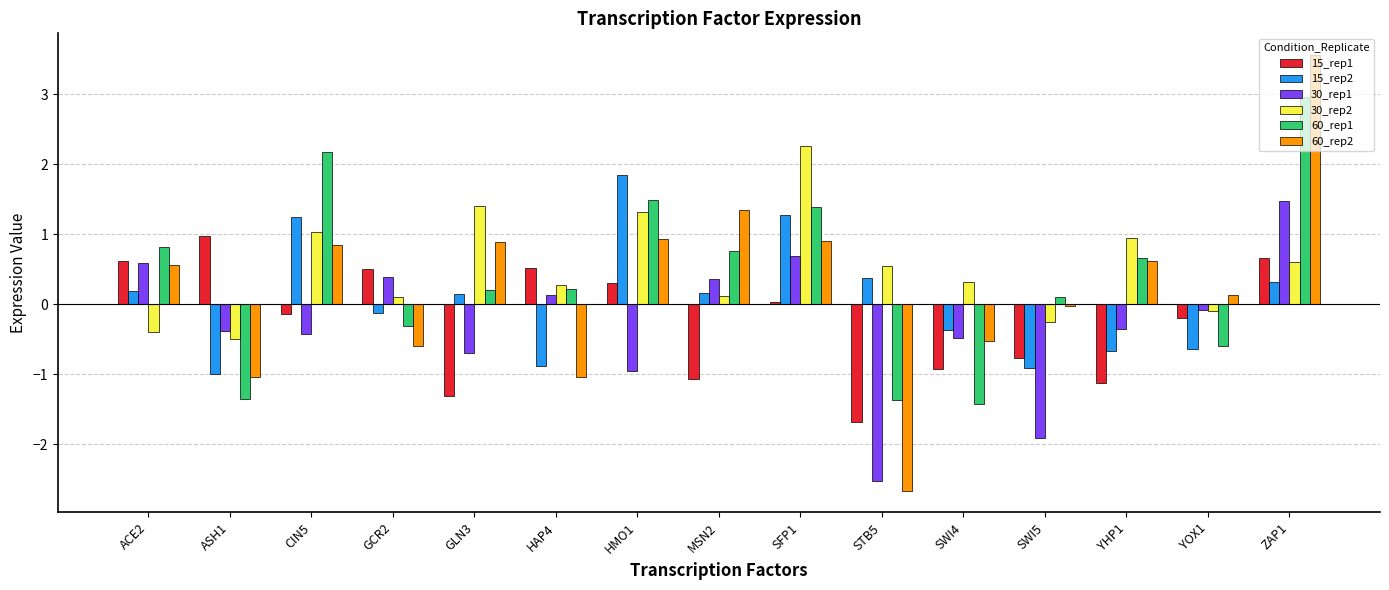

How many groups of bars are there?

15